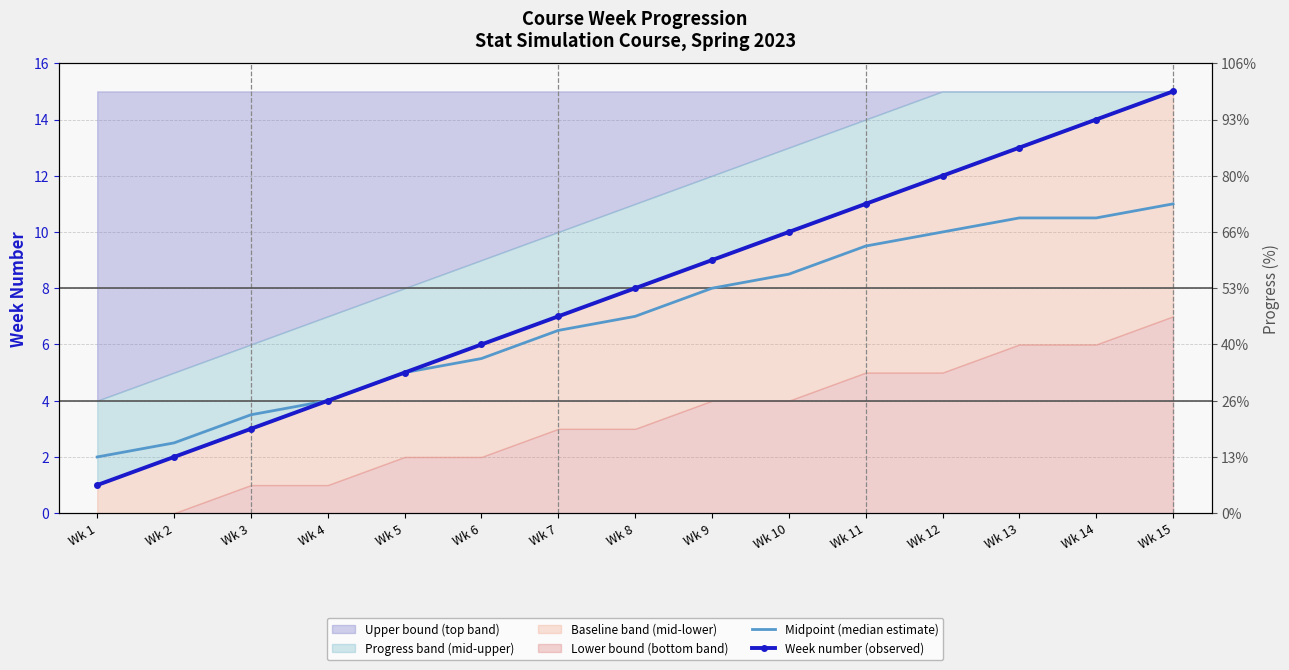

Does the chart have visible grid lines?

Yes